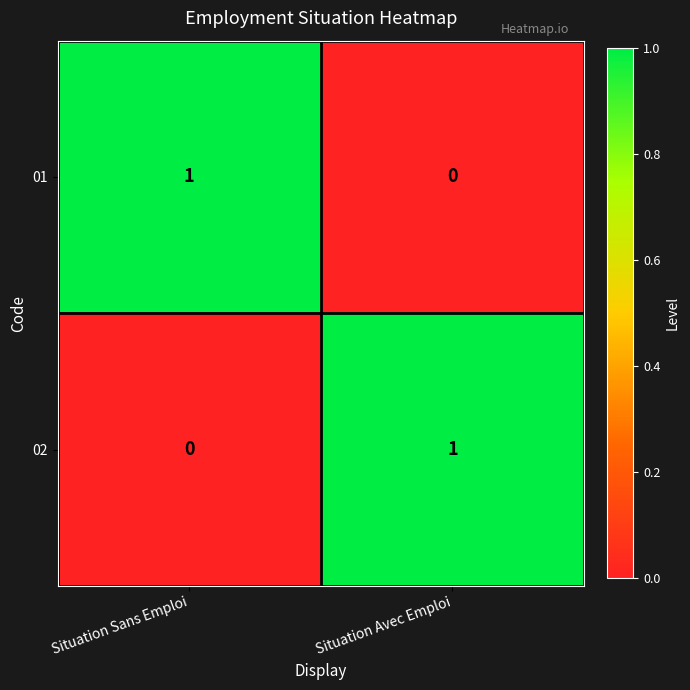

At which label is 02 closest to 0?

Situation Sans Emploi